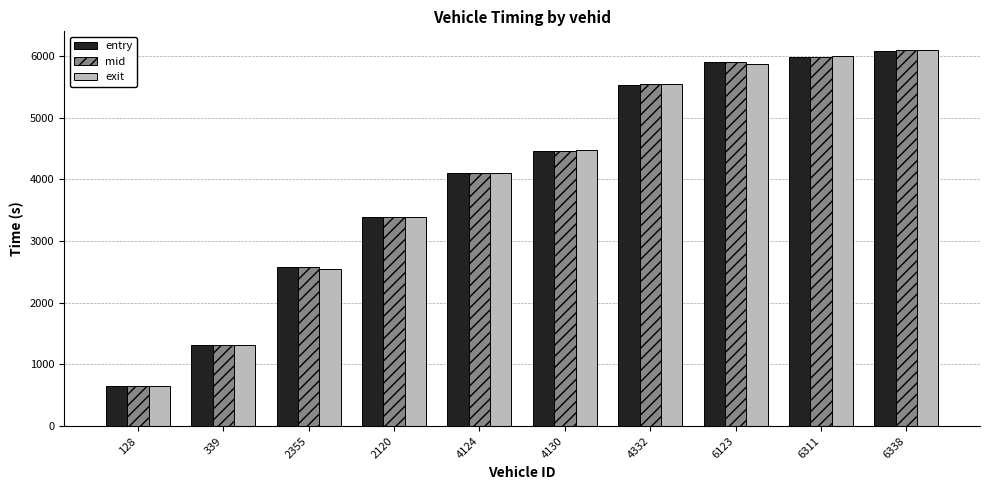

Which series has the widest spread of values?

entry